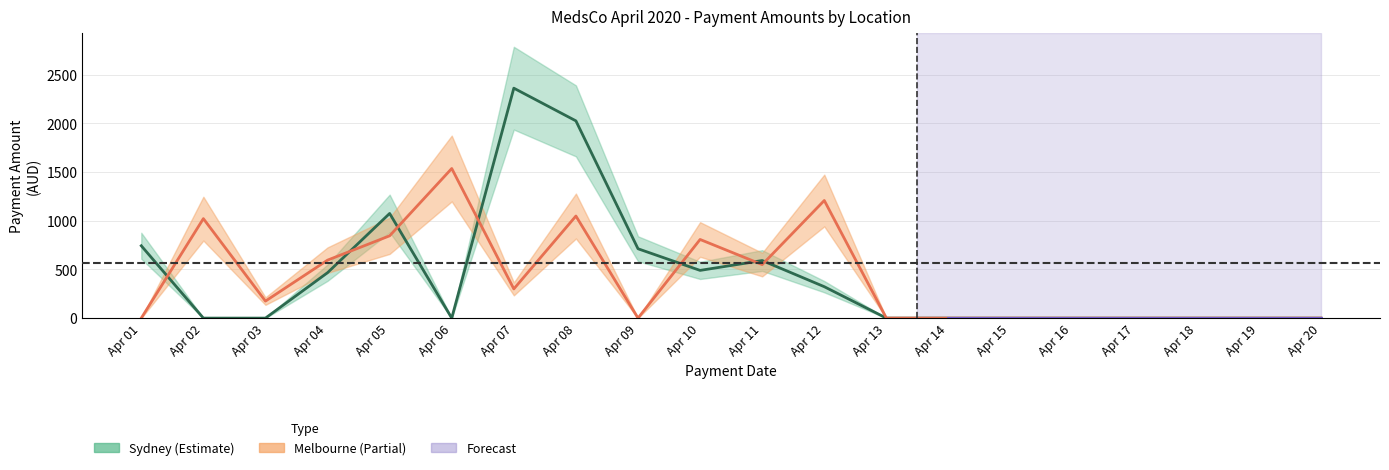

How many lines are shown in the chart?

2